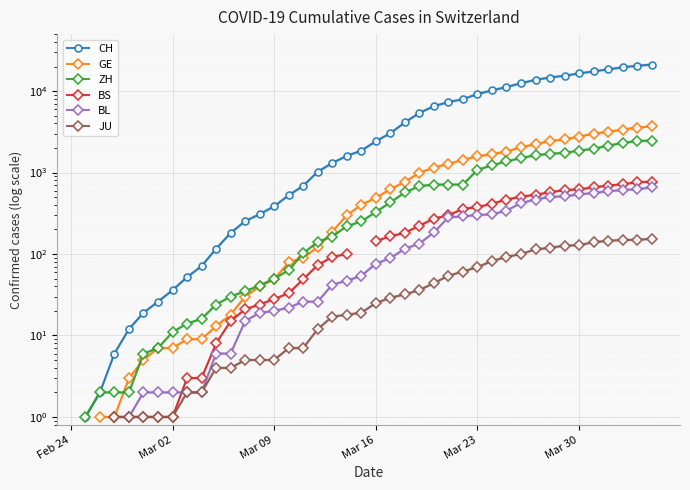

Is the value of ZH at 25 greater than the value of JU at Feb 24?

No